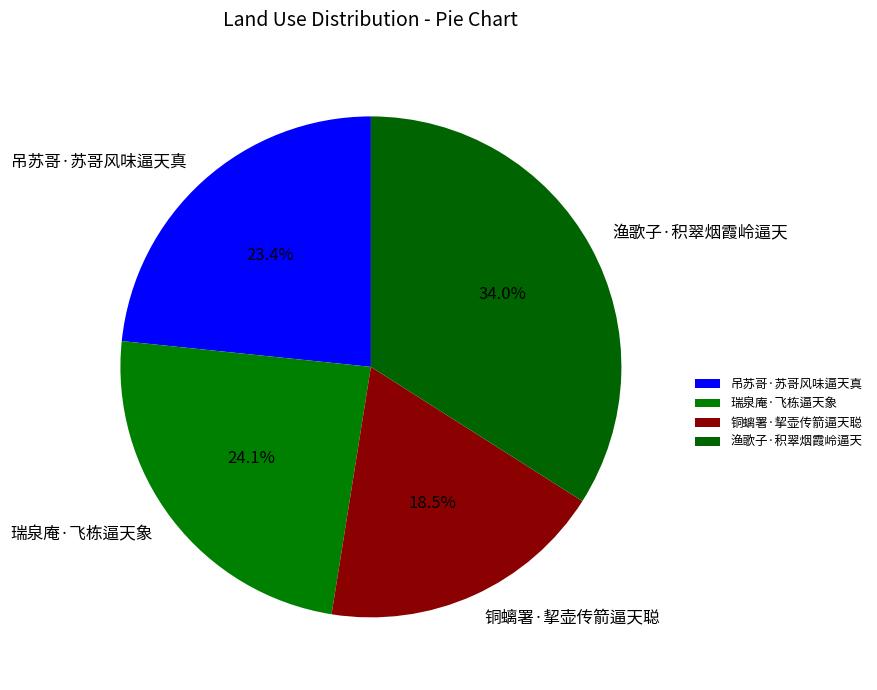

Approximately how many times larger is the value at 渔歌子·积翠烟霞岭逼天 compared to 铜螭署·挈壶传箭逼天聪?

1.8